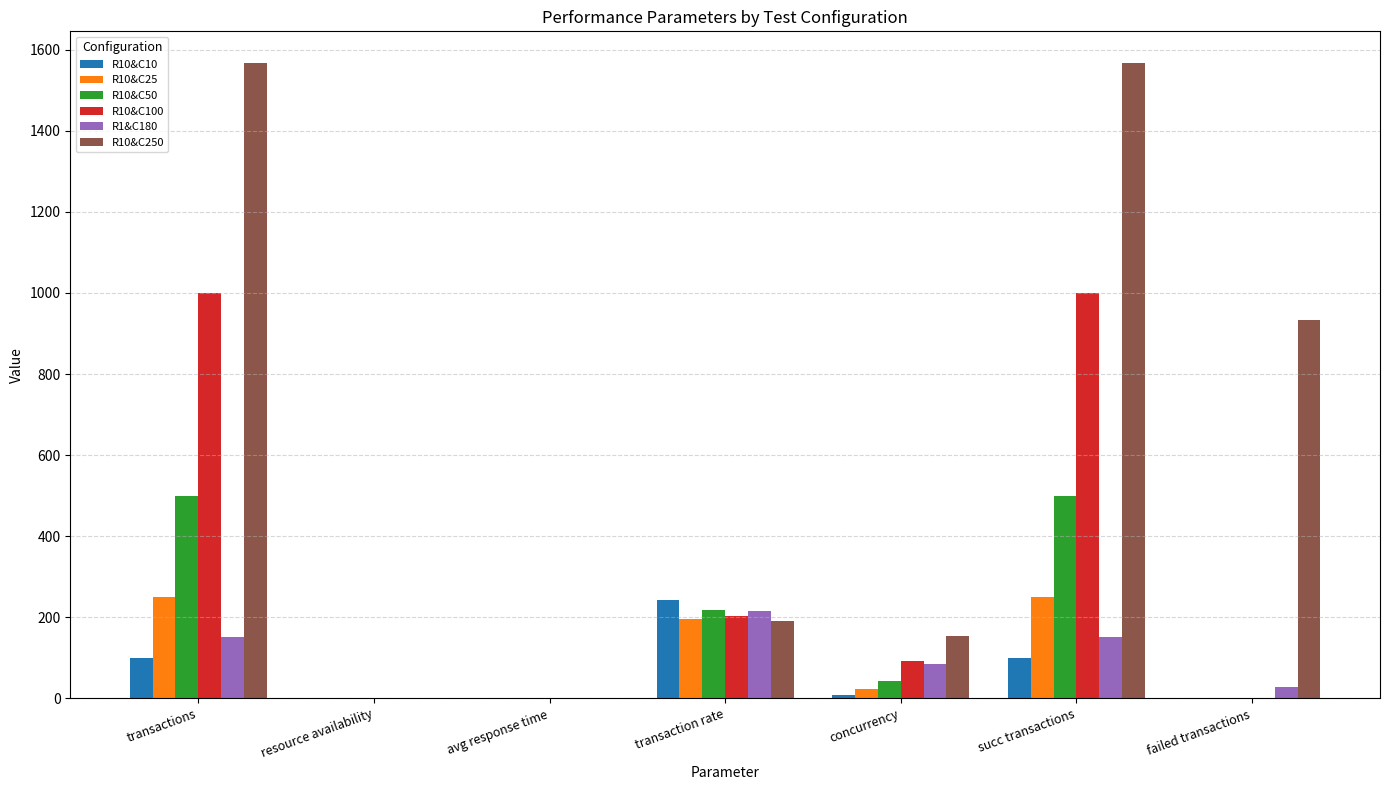

The value of R10&C25 at transaction rate is 195.0. True or false?

True